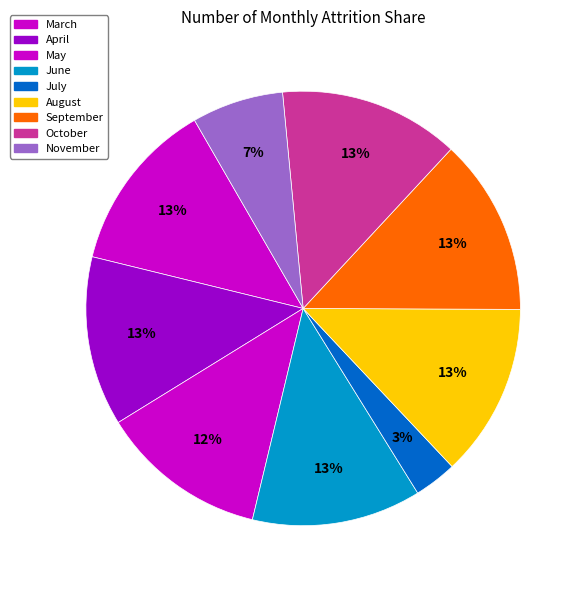

How many slices are in this pie chart?

9